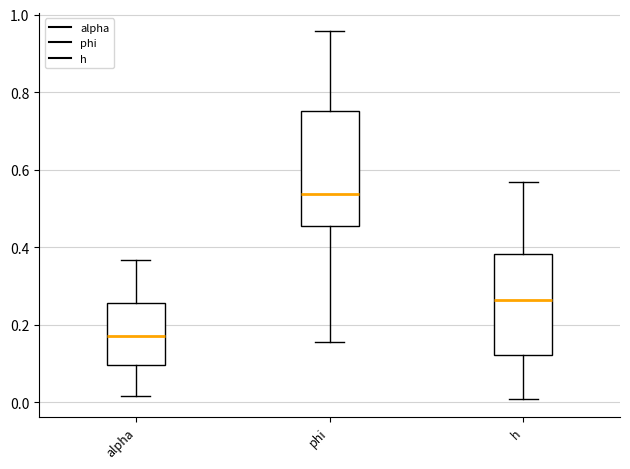

Where is the lower edge of the box for alpha on the y-axis? The values are not printed on the chart, so give them approximately, as read against the axis.

0.10